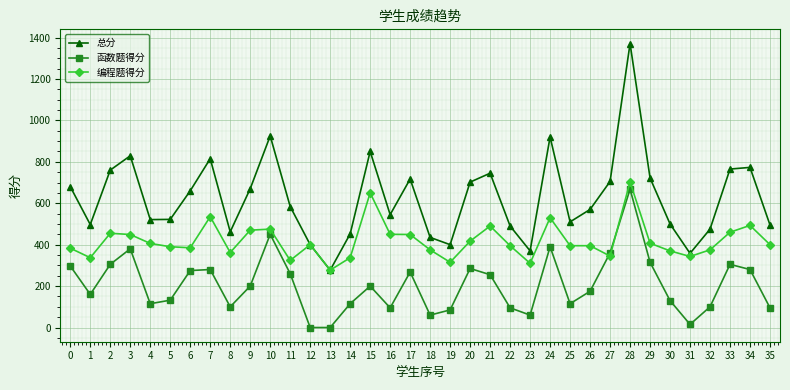

True or false: 总分 and 函数题得分 cross at least once.

False